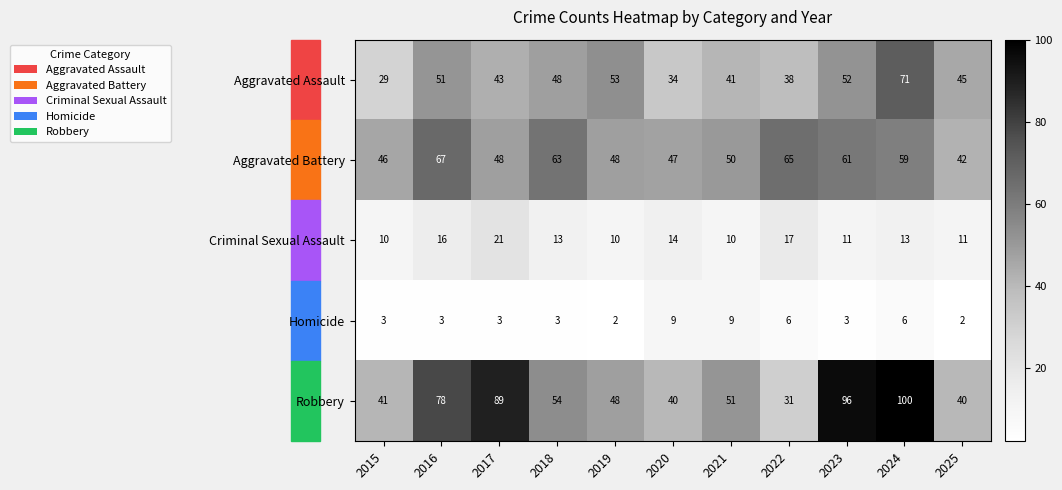

How many distinct data groups are displayed?

5